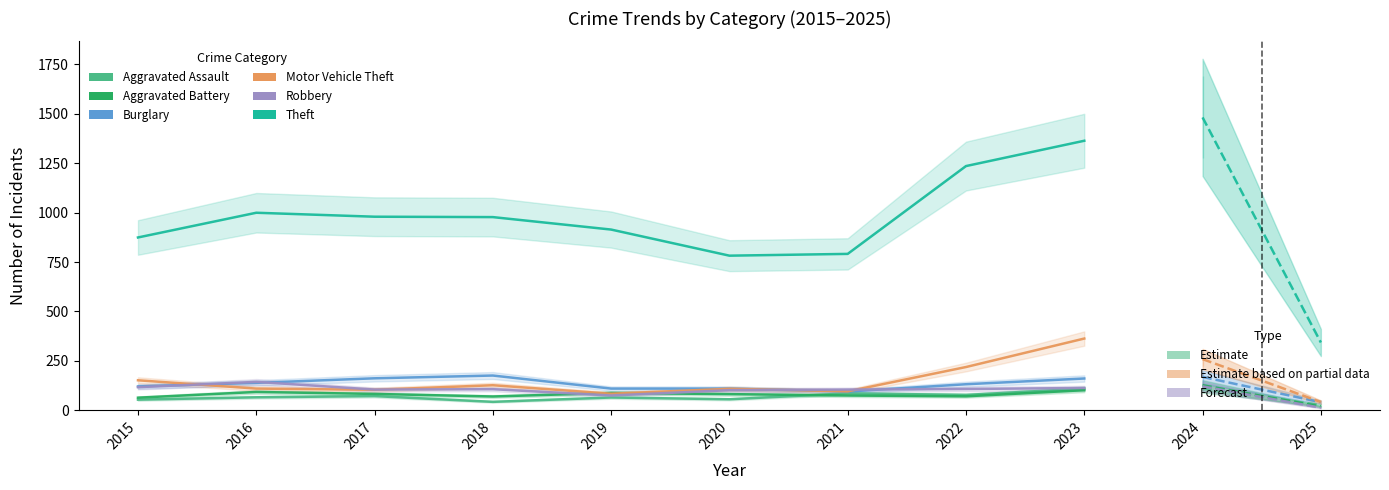

Between 2015 and 2016, which series saw the biggest shift?

Theft